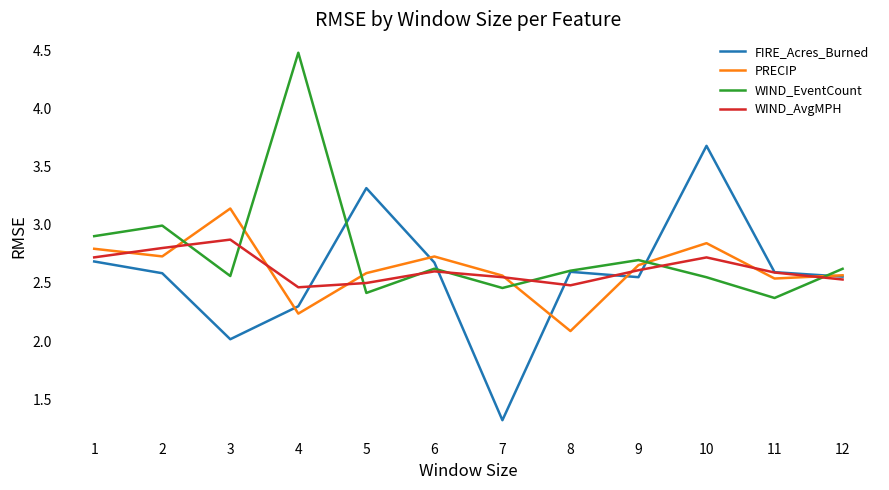

True or false: FIRE_Acres_Burned has more than 2 interior local peaks.

True